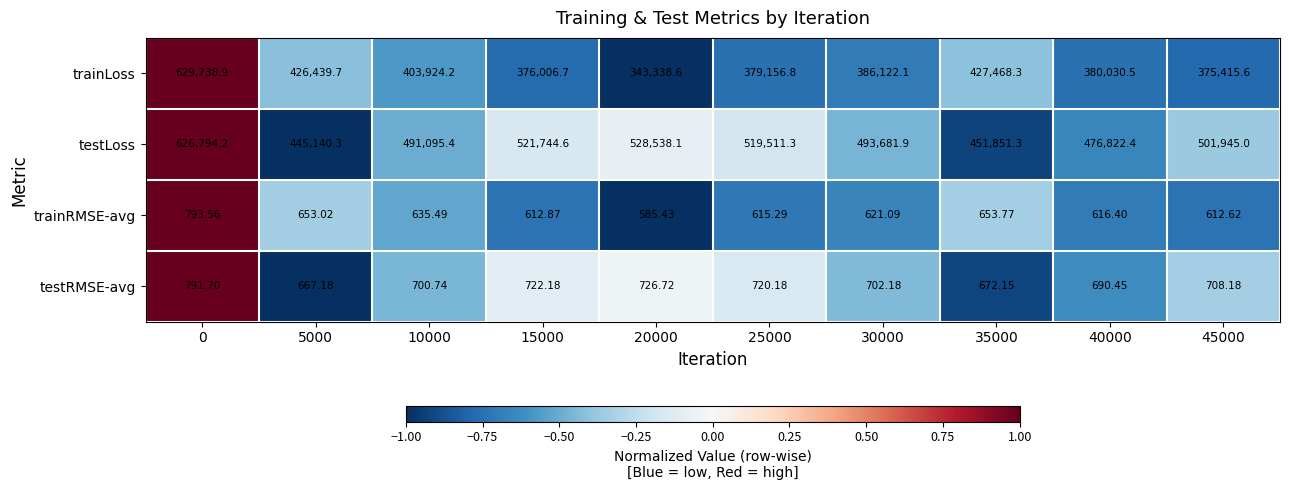

At which category does the chart reach its minimum across all series?

20000